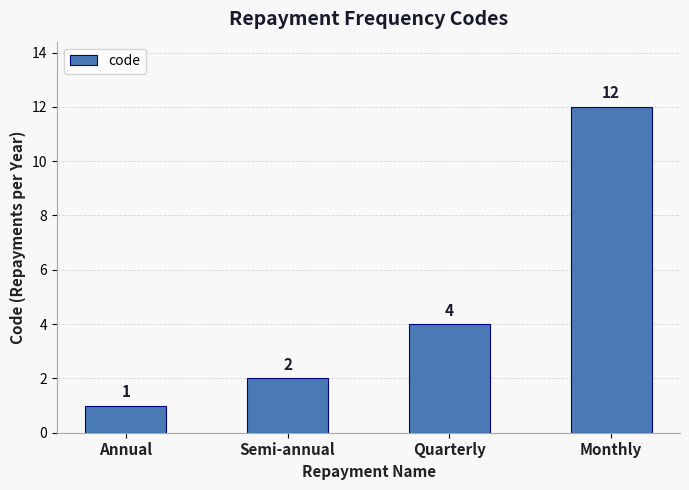

Between Quarterly and Monthly, which is larger?

Monthly